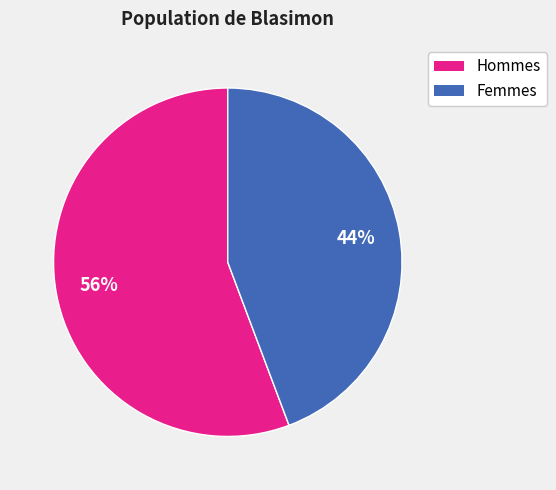

To the nearest percent, what is the average slice percentage?

50%